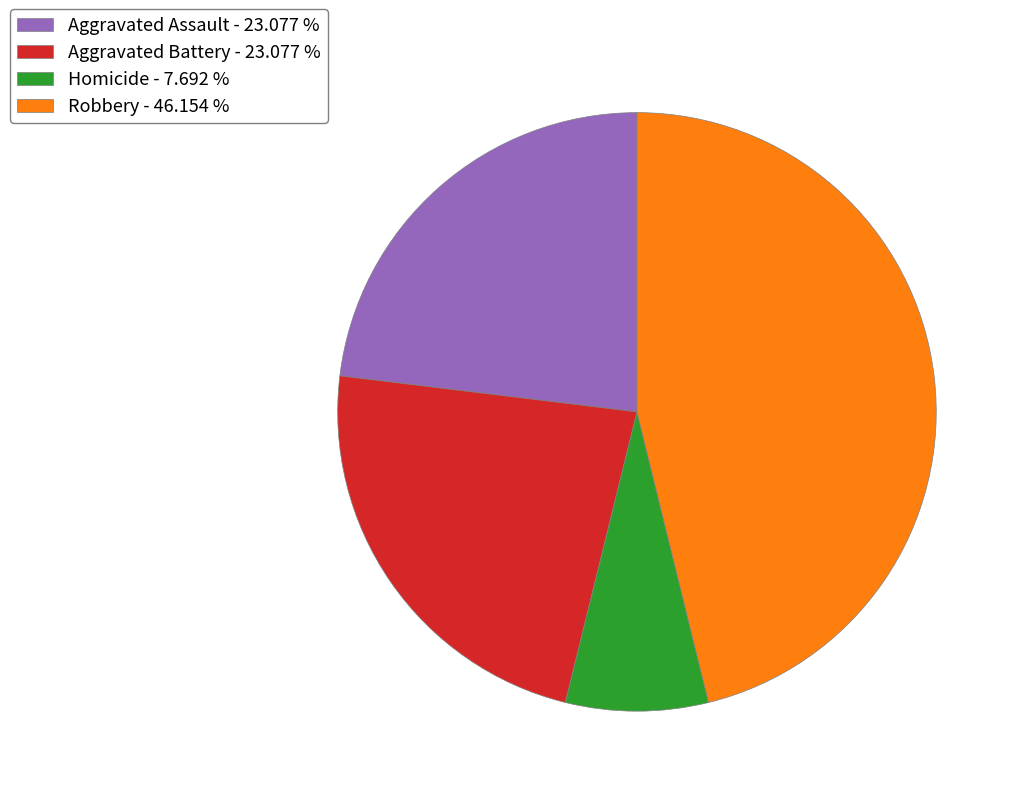

Does Aggravated Battery - 23.077 % account for over 50% of the chart?

No